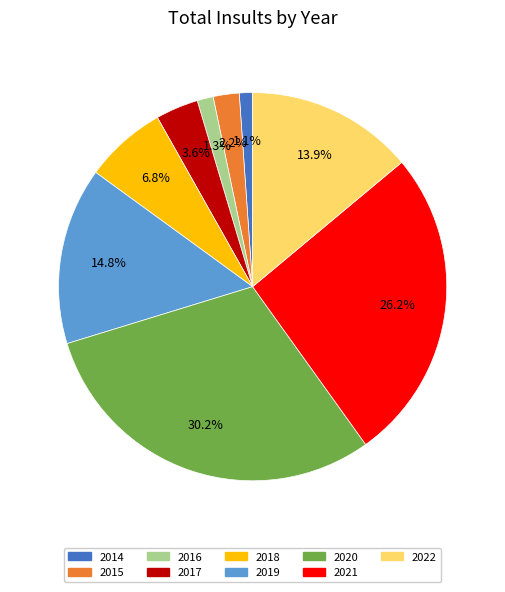

How many slices are in this pie chart?

9